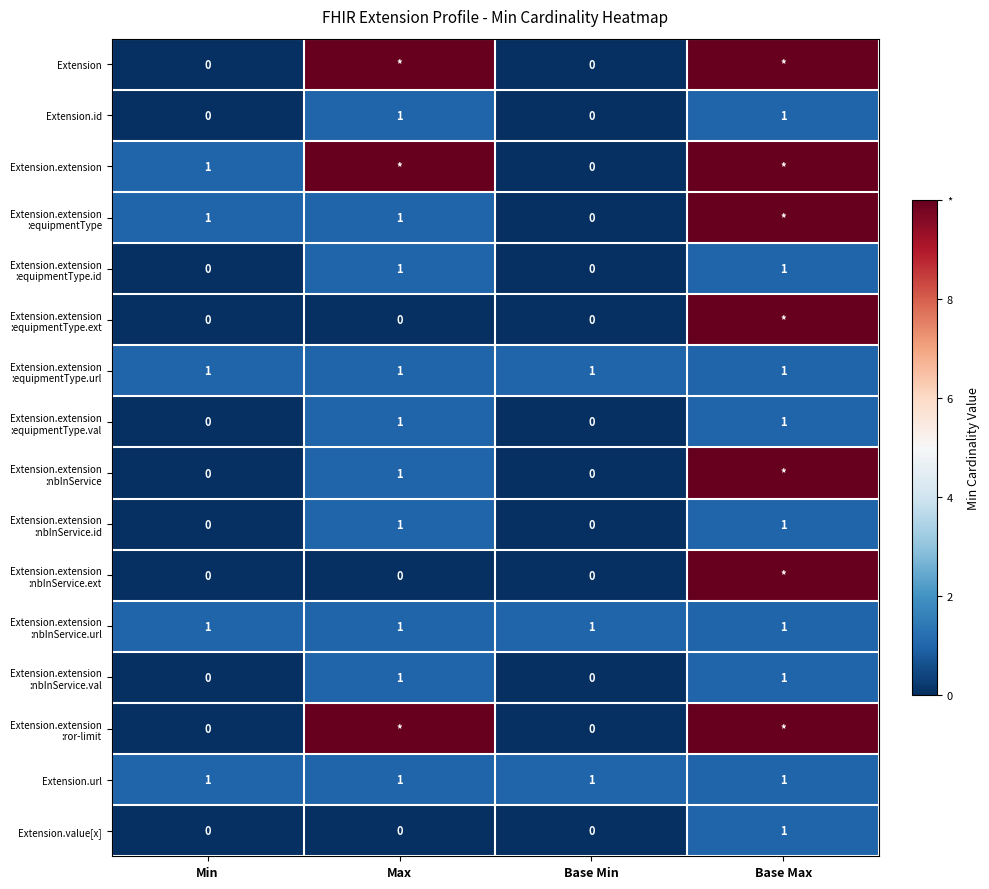

What is the sum of all Extension.url values?

4